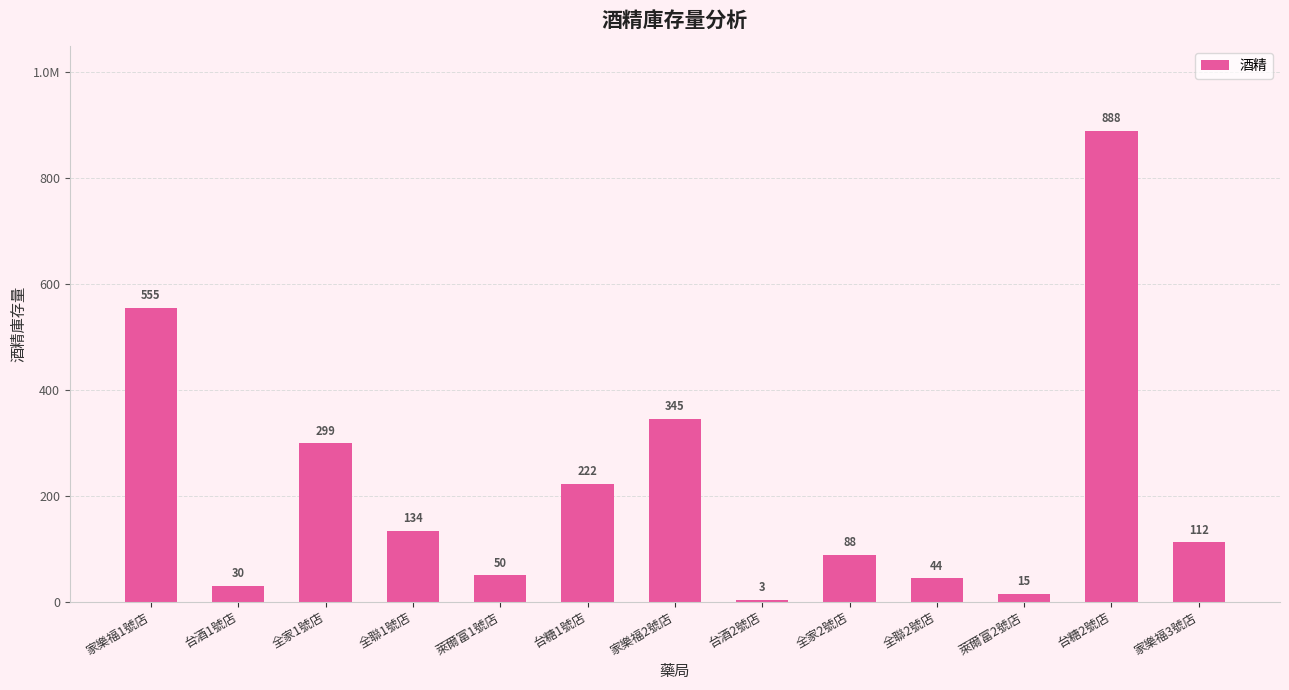

Where does the data first go above 112?

家樂福1號店